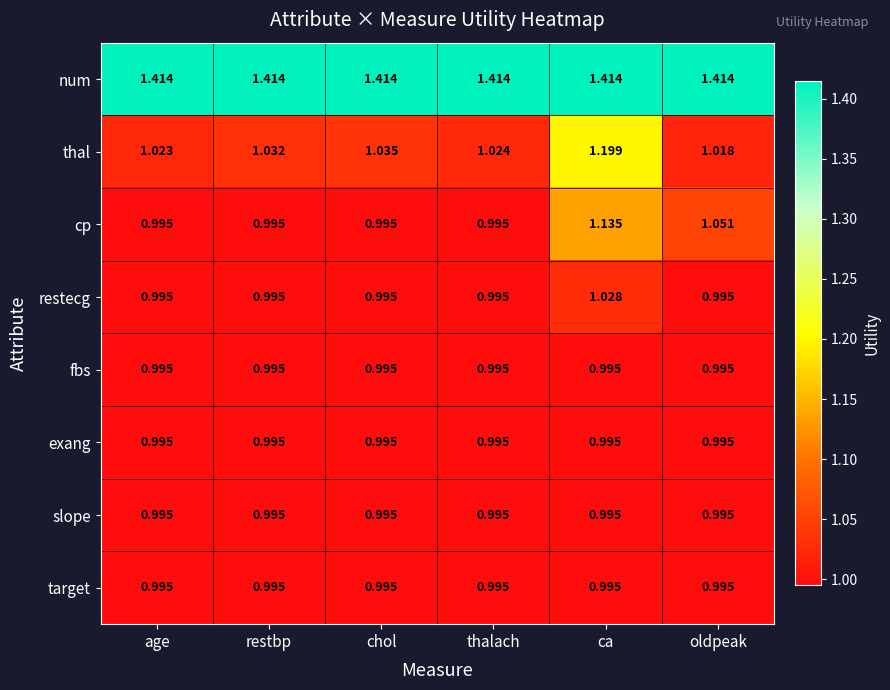

Between ca and oldpeak, which series saw the biggest shift?

thal